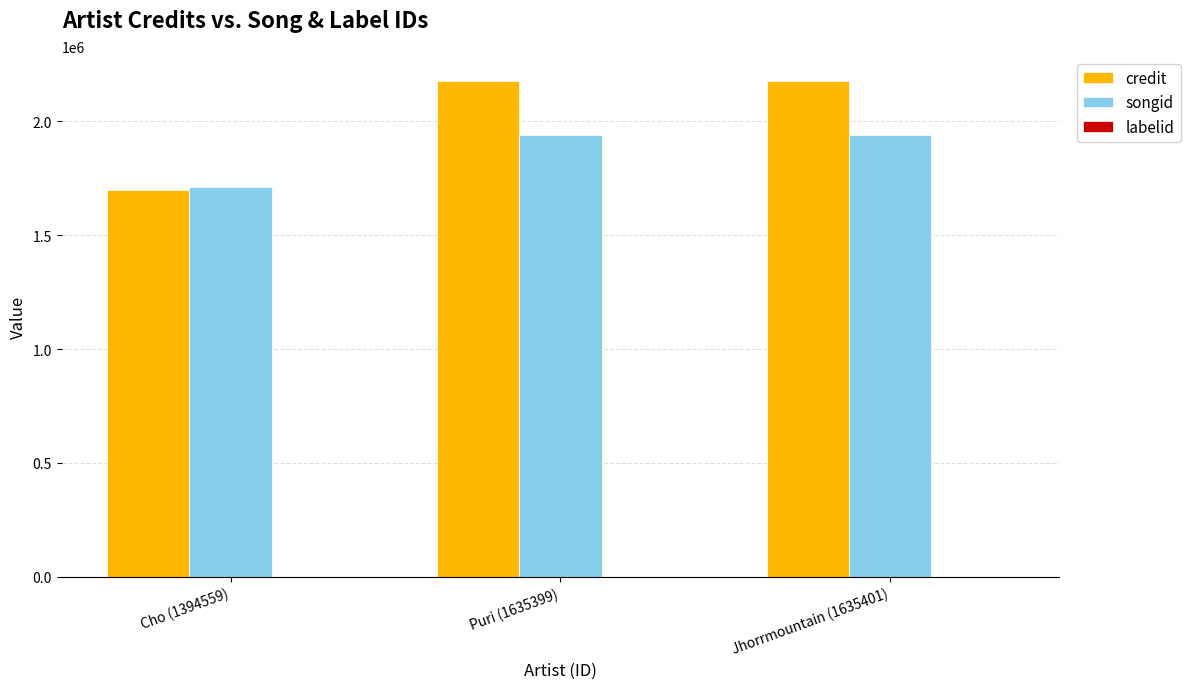

What is the sum of the songid values at Puri (1635399) and Cho (1394559)?

3652408